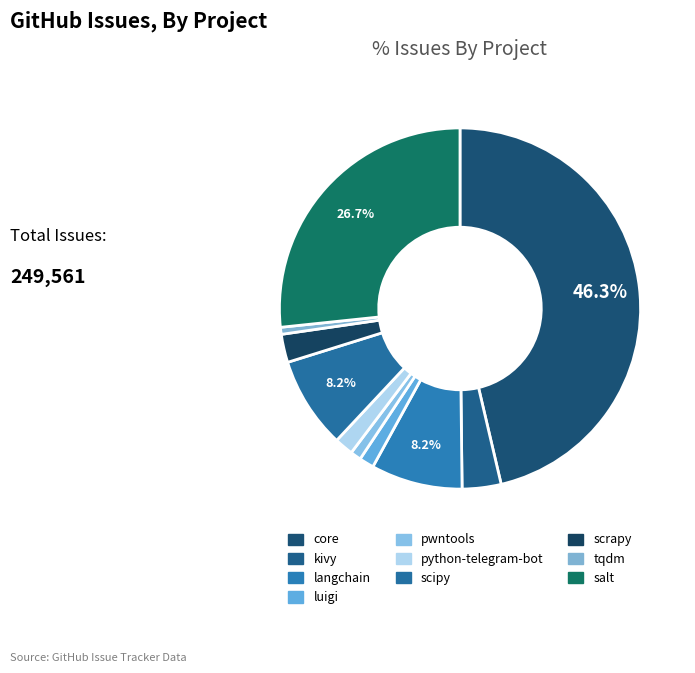

To the nearest percent, what is the difference between the salt and langchain slice percentages?

18%